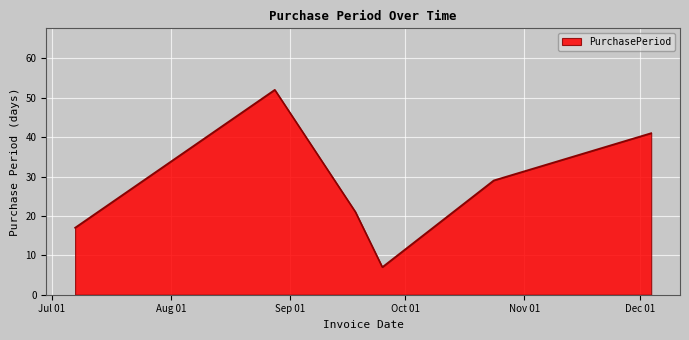

What is the difference between the second highest and second lowest values?

24